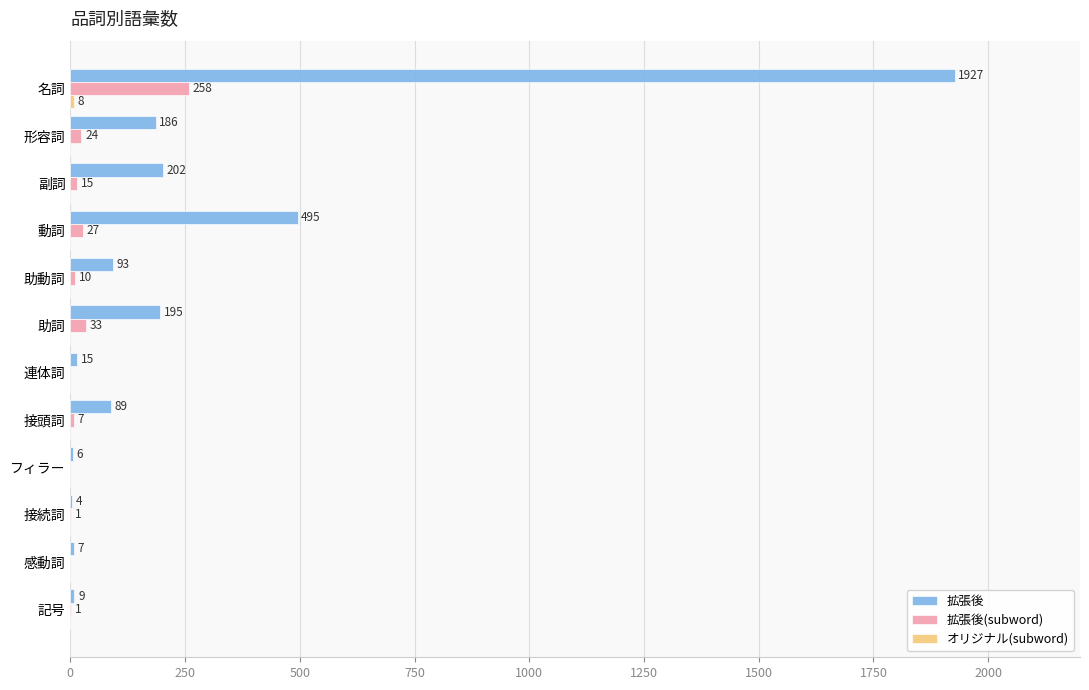

Which series changed the most between 名詞 and 連体詞?

拡張後